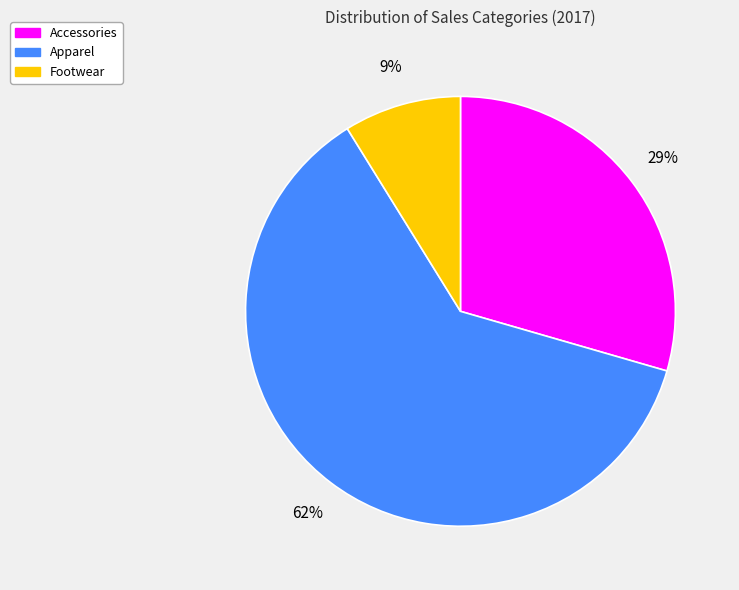

Is it true that Accessories is 21% of the pie?

False